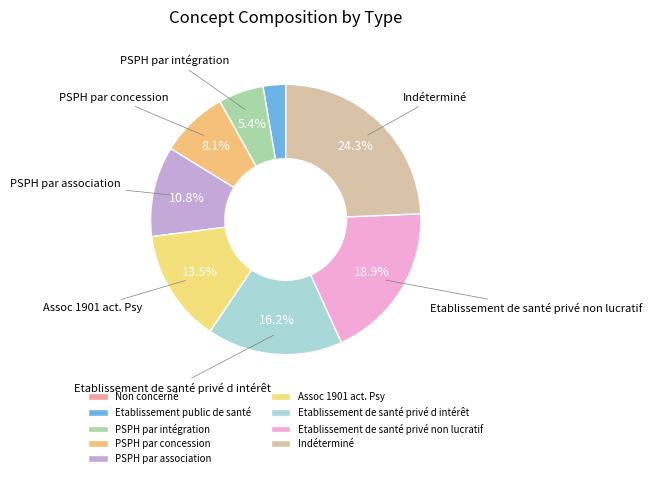

What is the ratio of the value at Etablissement public de santé to the value at Indéterminé?

0.1